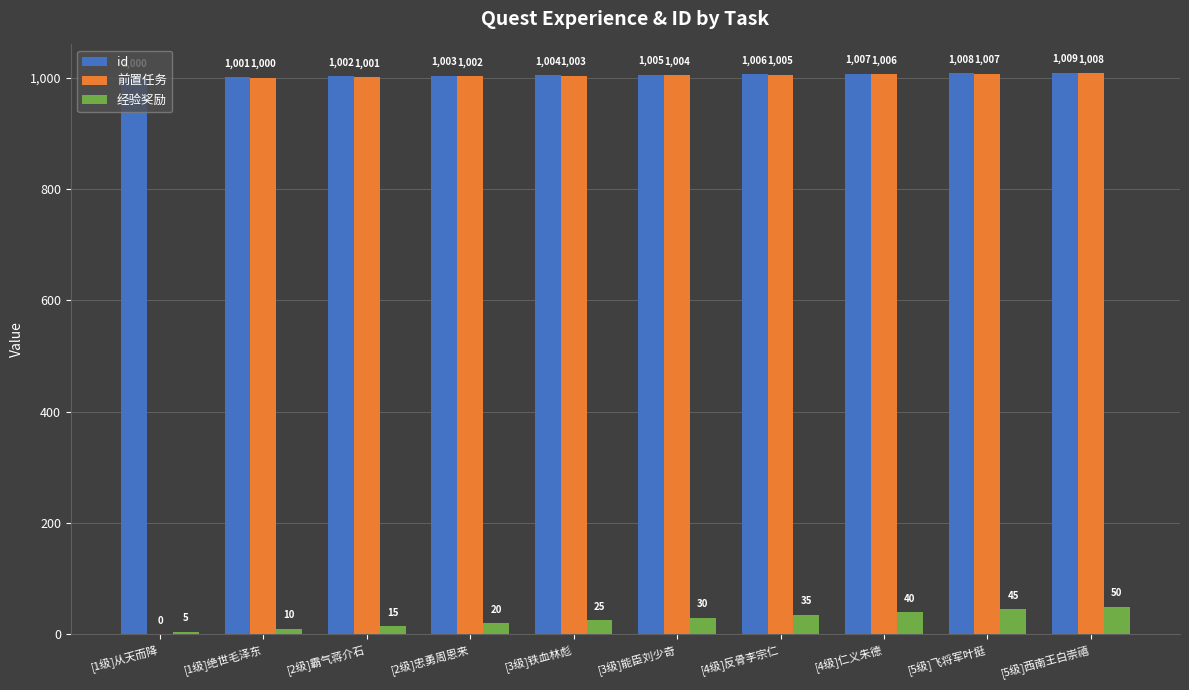

How many distinct data groups are displayed?

3